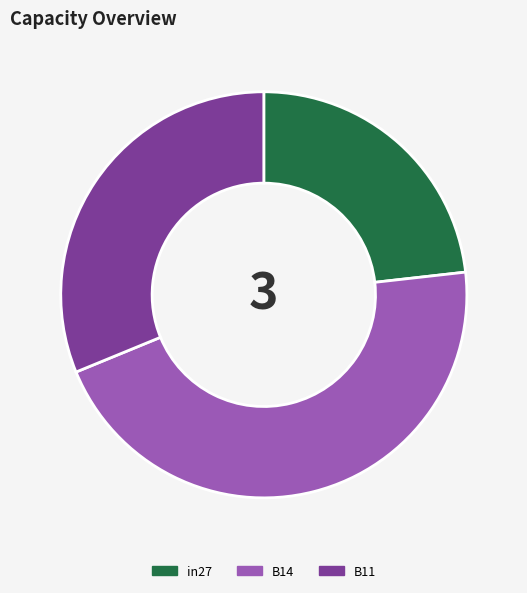

Combined, do in27 and B14 account for over 50%?

Yes